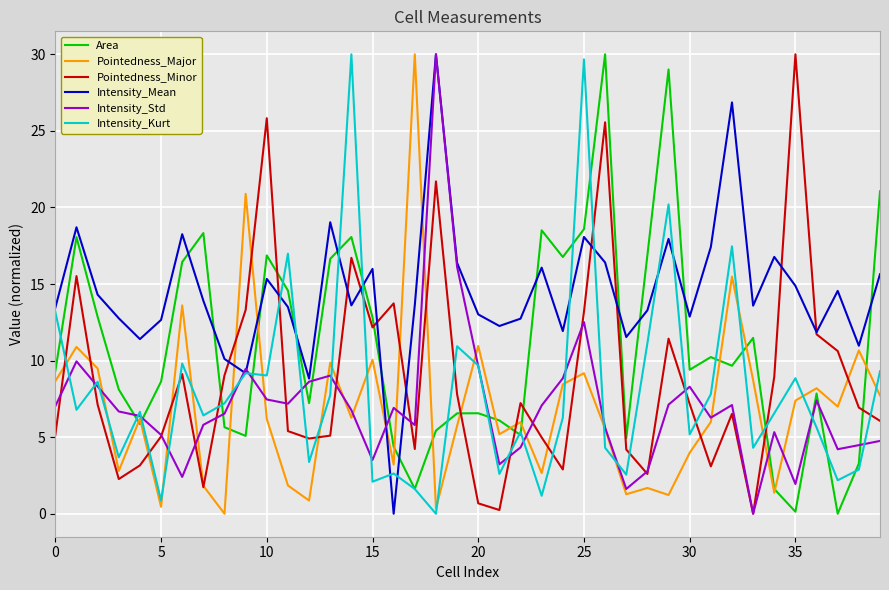

True or false: Intensity_Kurt has more than 1 interior local peaks.

True